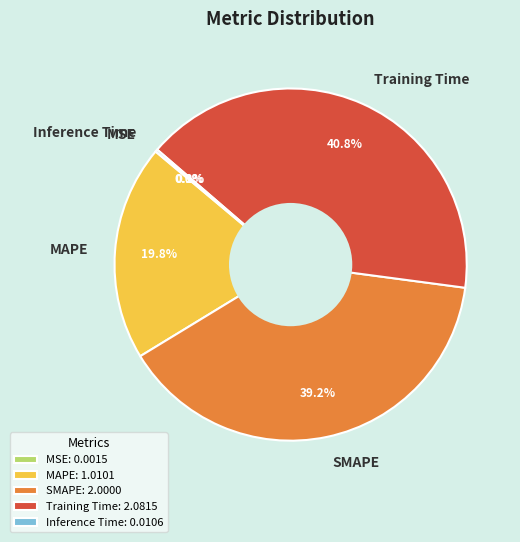

Between SMAPE and MAPE, which is larger?

SMAPE